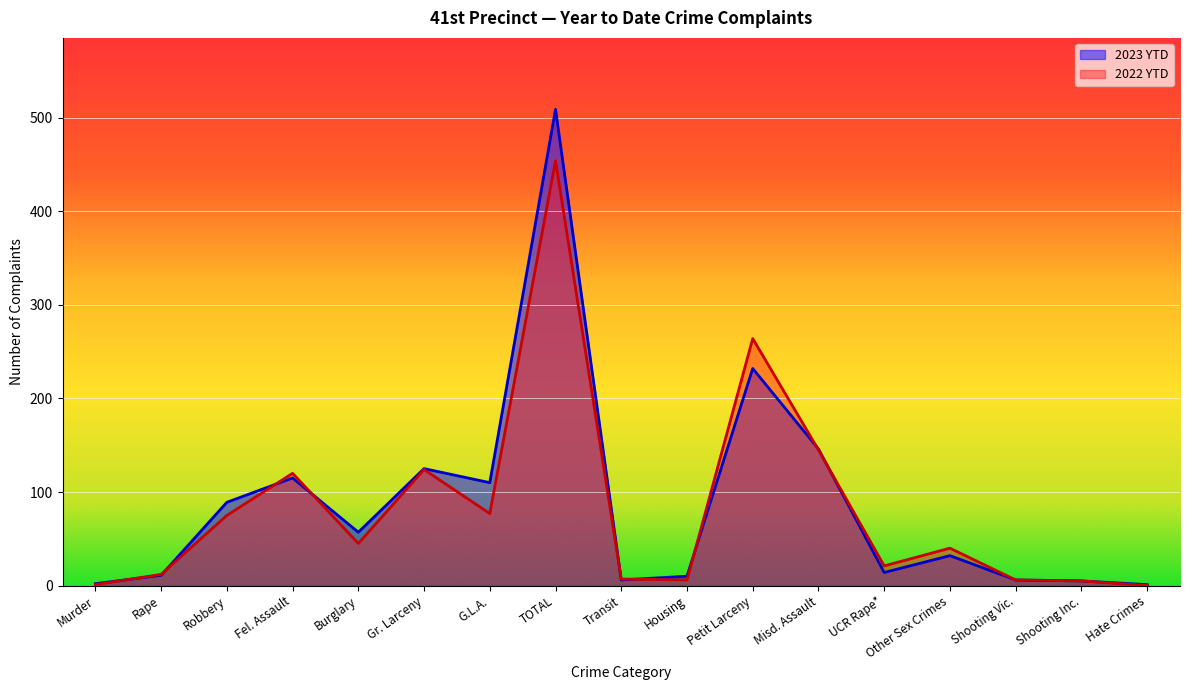

Does the chart display data point markers on the line(s)?

No